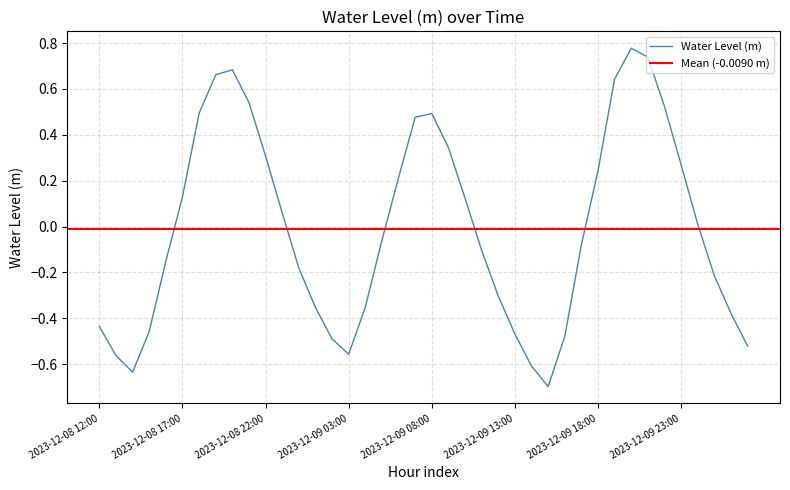

At which category does the chart reach its minimum across all series?

2023-12-09 15:00